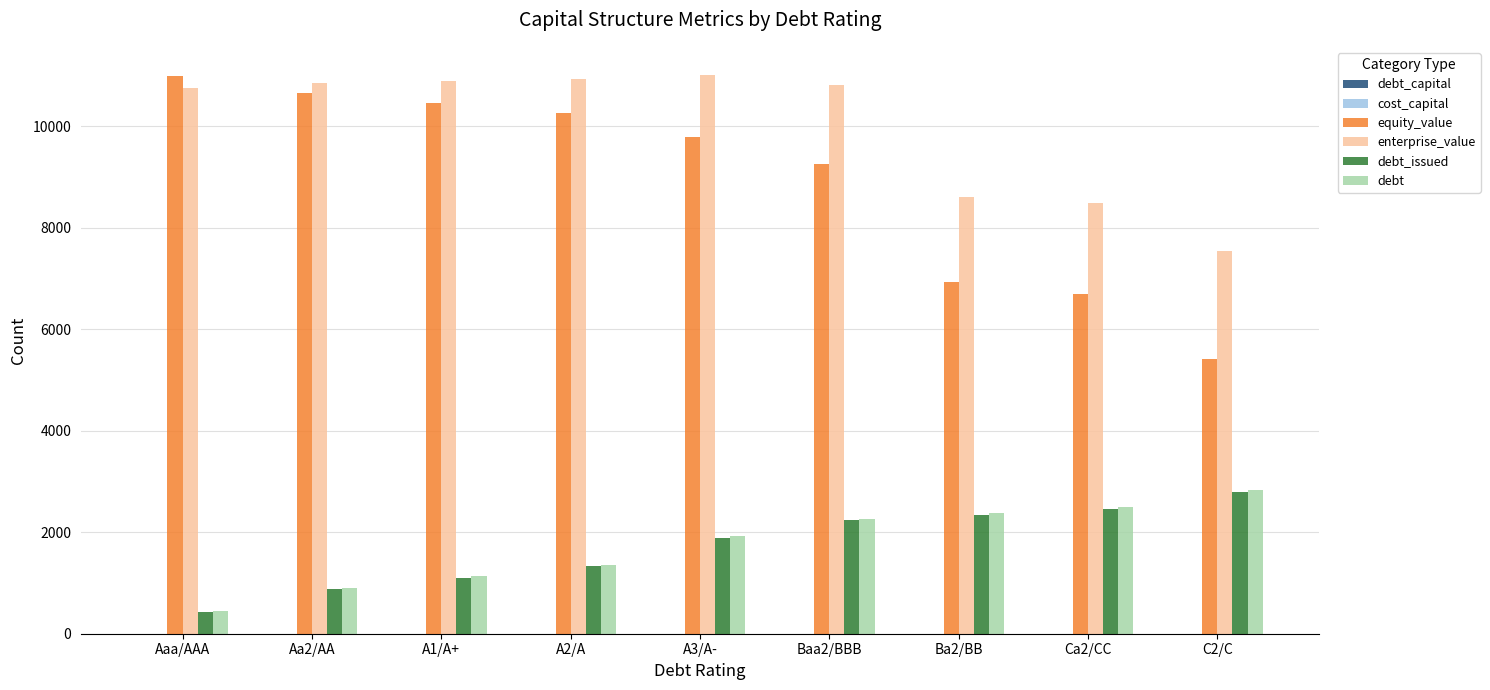

The value of debt at Ca2/CC is 3705.3. True or false?

False